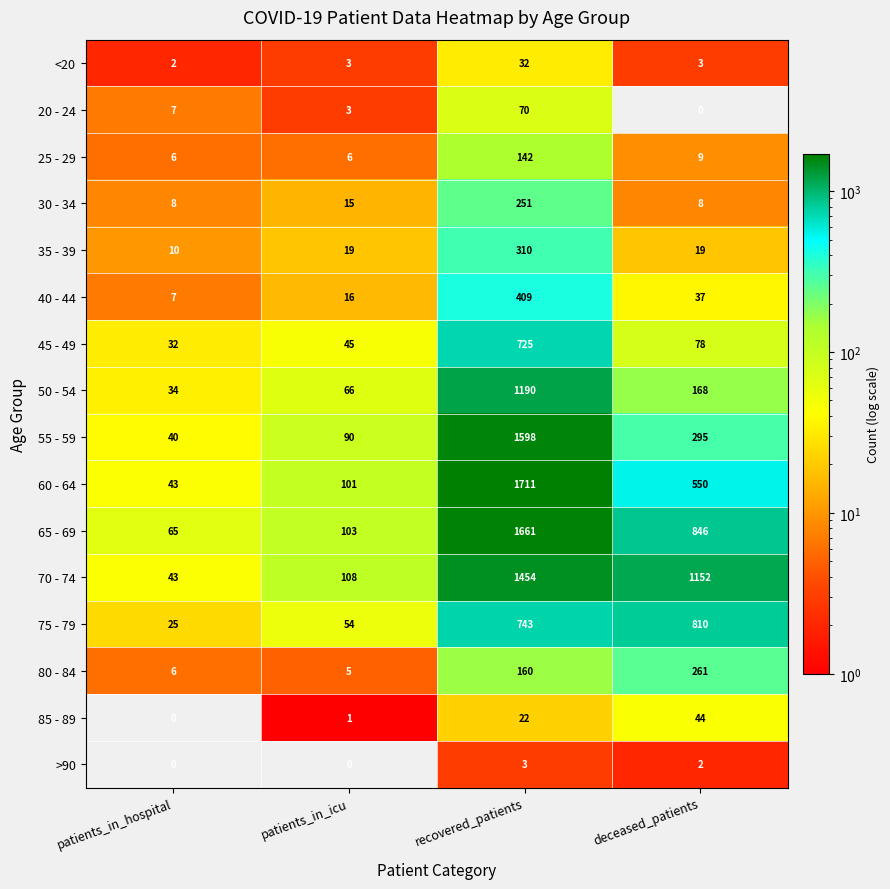

The 35 - 39 series shows 310 at recovered_patients. True or false?

True